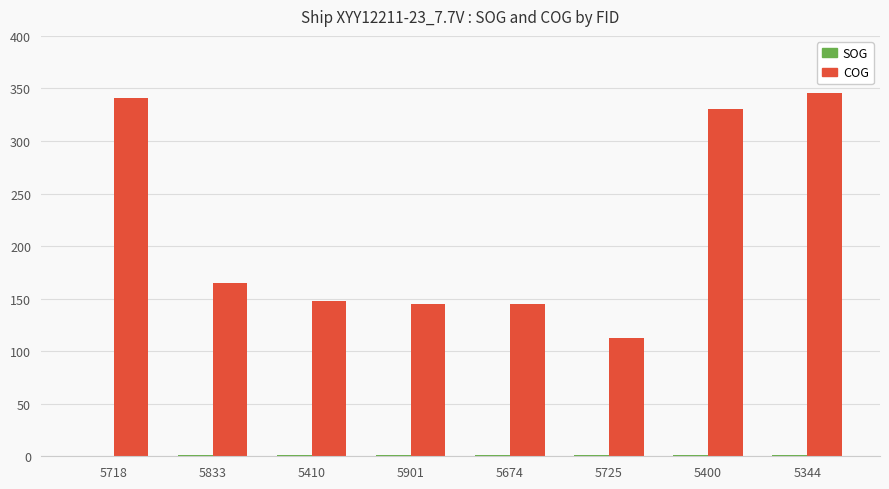

What is the total value across all series at 5901?

145.8